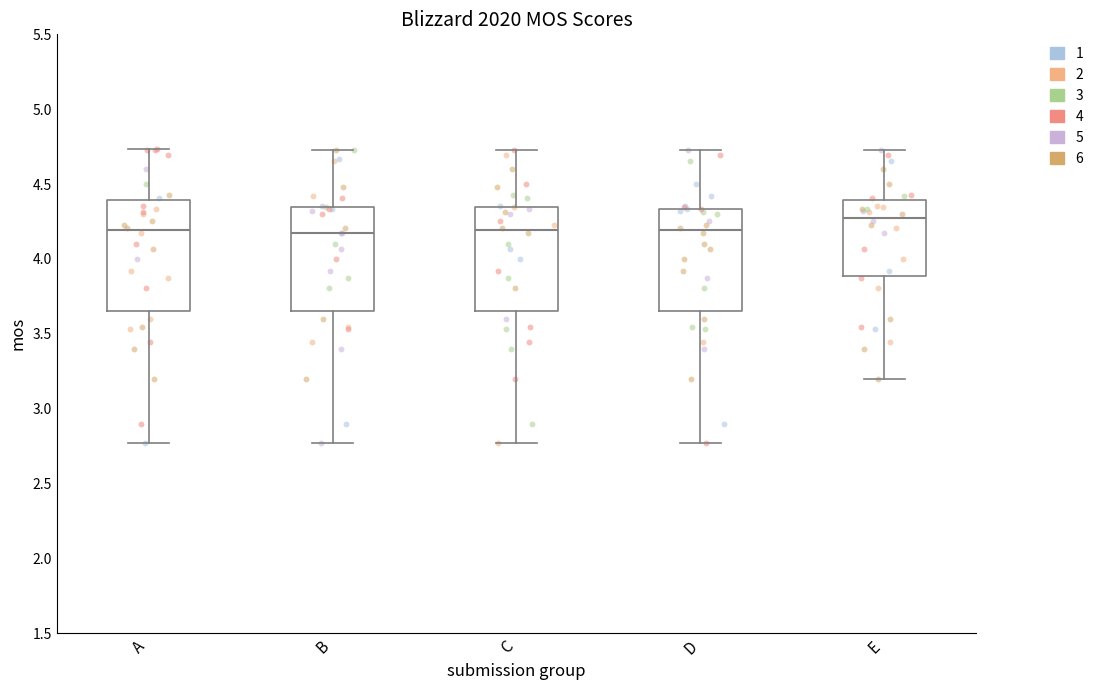

Where does the upper whisker of the box for D end on the y-axis? The values are not printed on the chart, so give them approximately, as read against the axis.

4.75